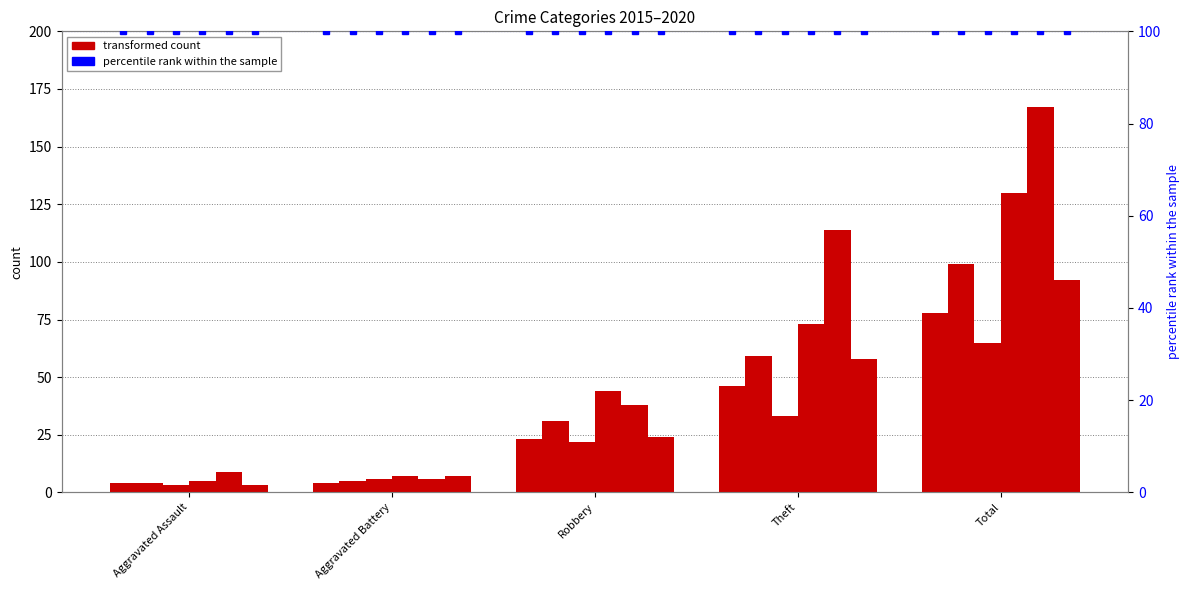

What is the difference between the maximum and minimum values in the 2015 series?

74